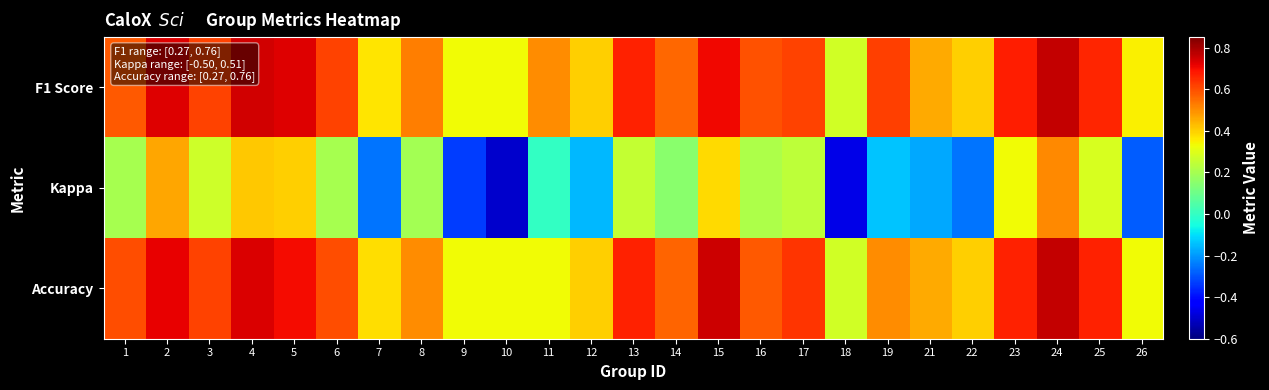

What is the difference between the highest and lowest values at 9?

0.7